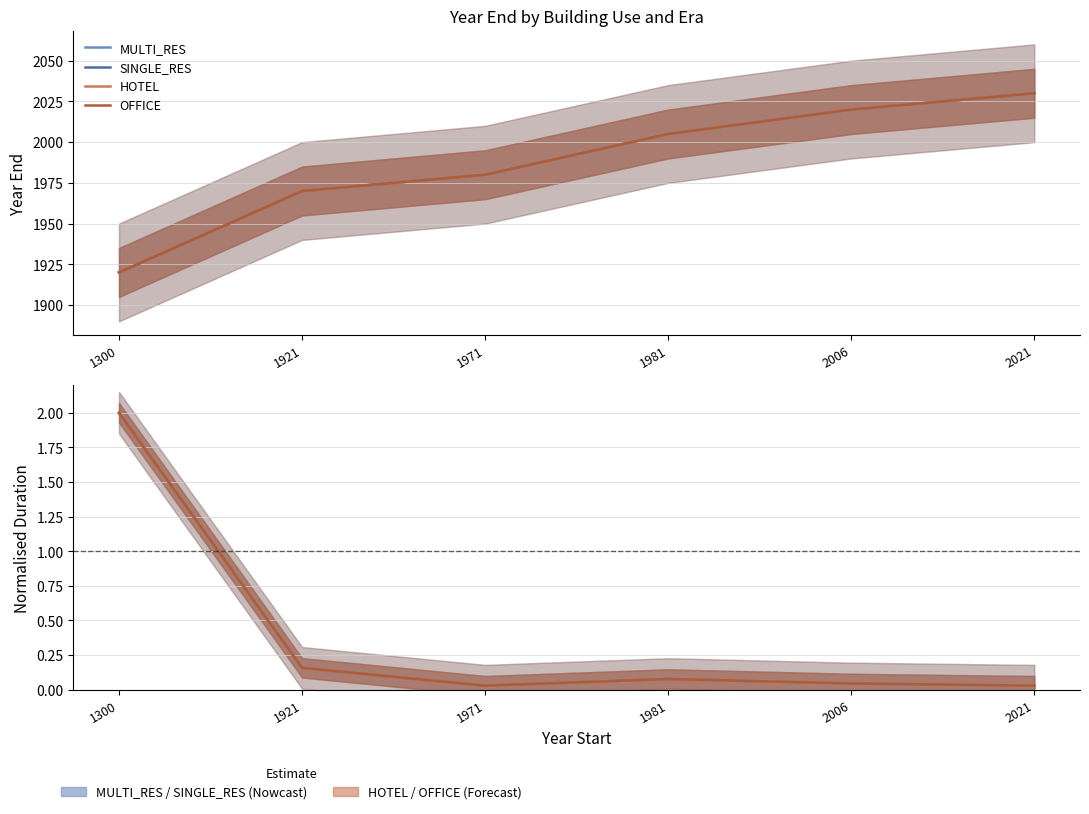

Reading left to right, list all the values displayed in this chart.

MULTI_RES: 1300=2.0	1921=0.2	1971=0.0	1981=0.1	2006=0.0	2021=0.0
SINGLE_RES: 1300=2.0	1921=0.2	1971=0.0	1981=0.1	2006=0.0	2021=0.0
HOTEL: 1300=2.0	1921=0.2	1971=0.0	1981=0.1	2006=0.0	2021=0.0
OFFICE: 1300=2.0	1921=0.2	1971=0.0	1981=0.1	2006=0.0	2021=0.0